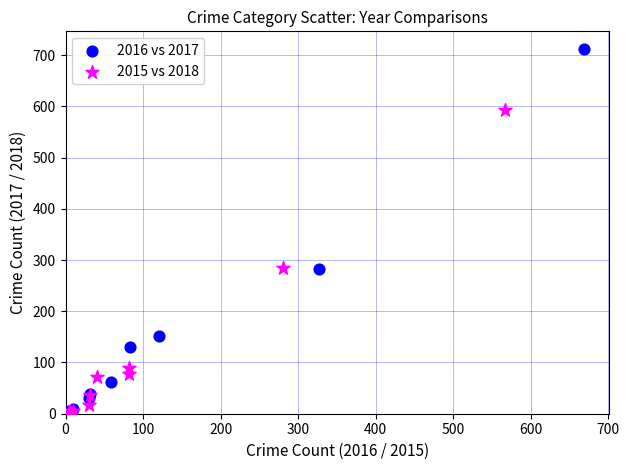

Which series has the largest Y range (max minus min)?

2016 vs 2017